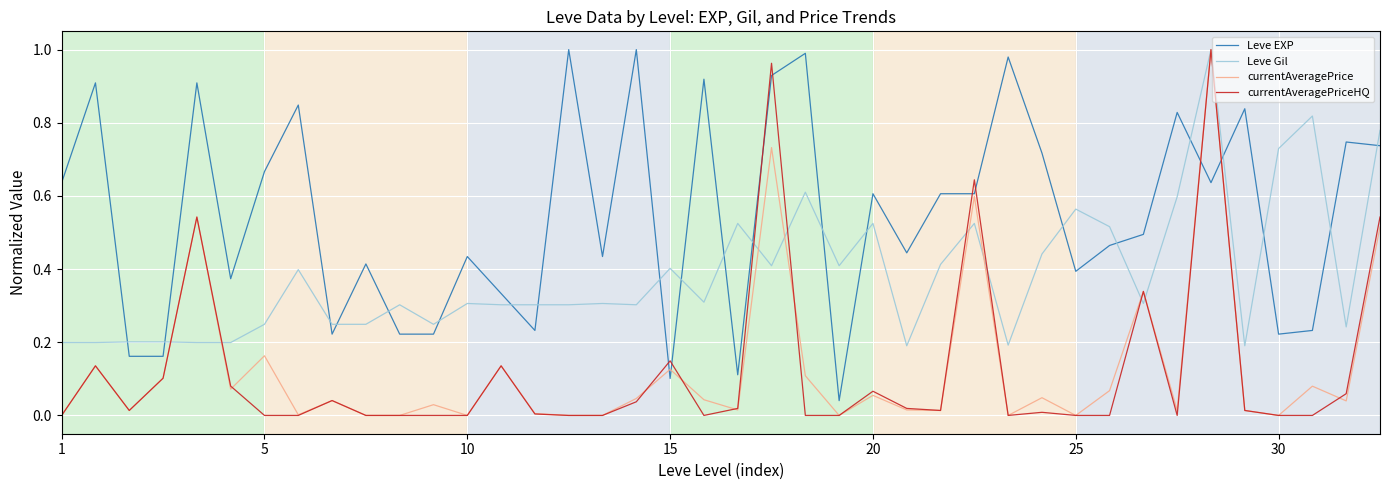

Where do Leve EXP and currentAveragePriceHQ first cross each other?

17 and 18